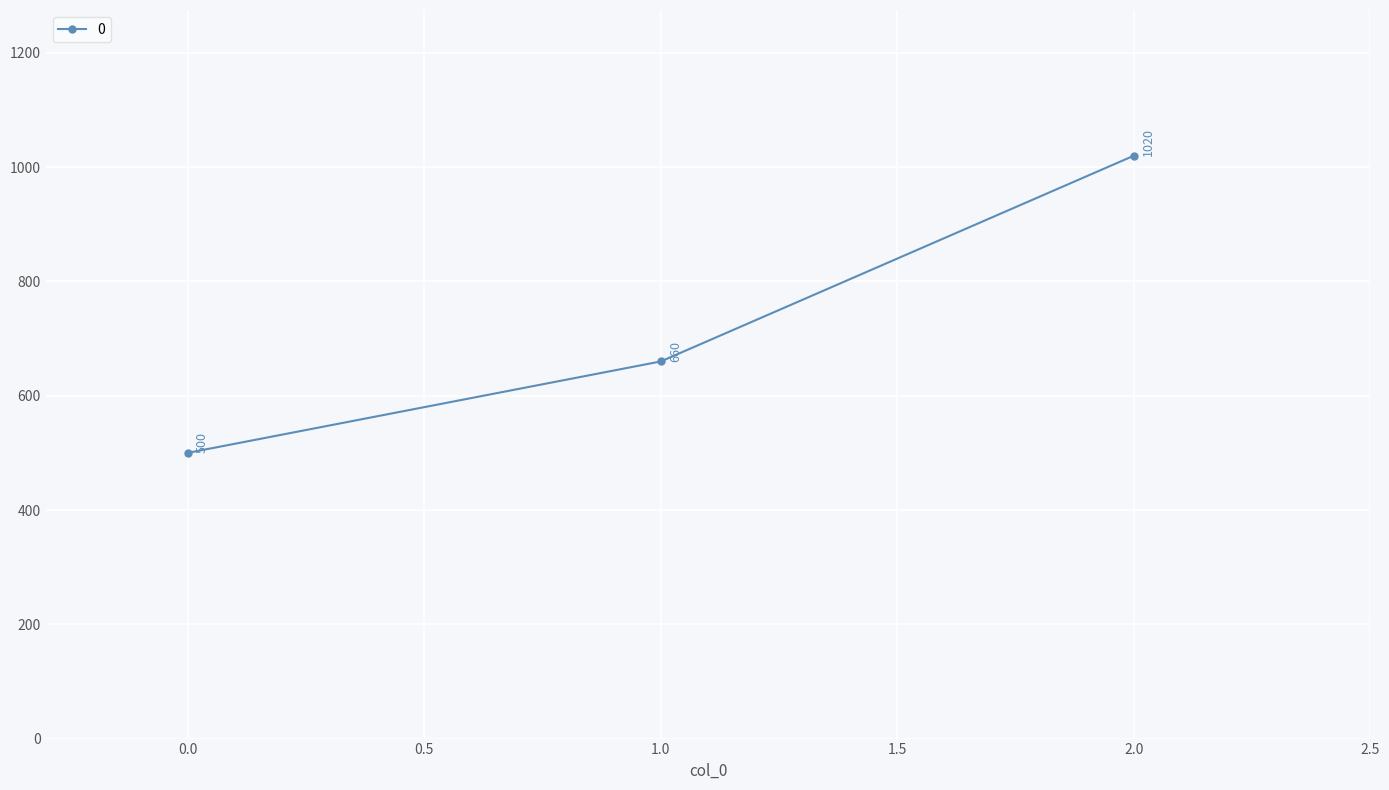

What is the greatest value displayed?

1020